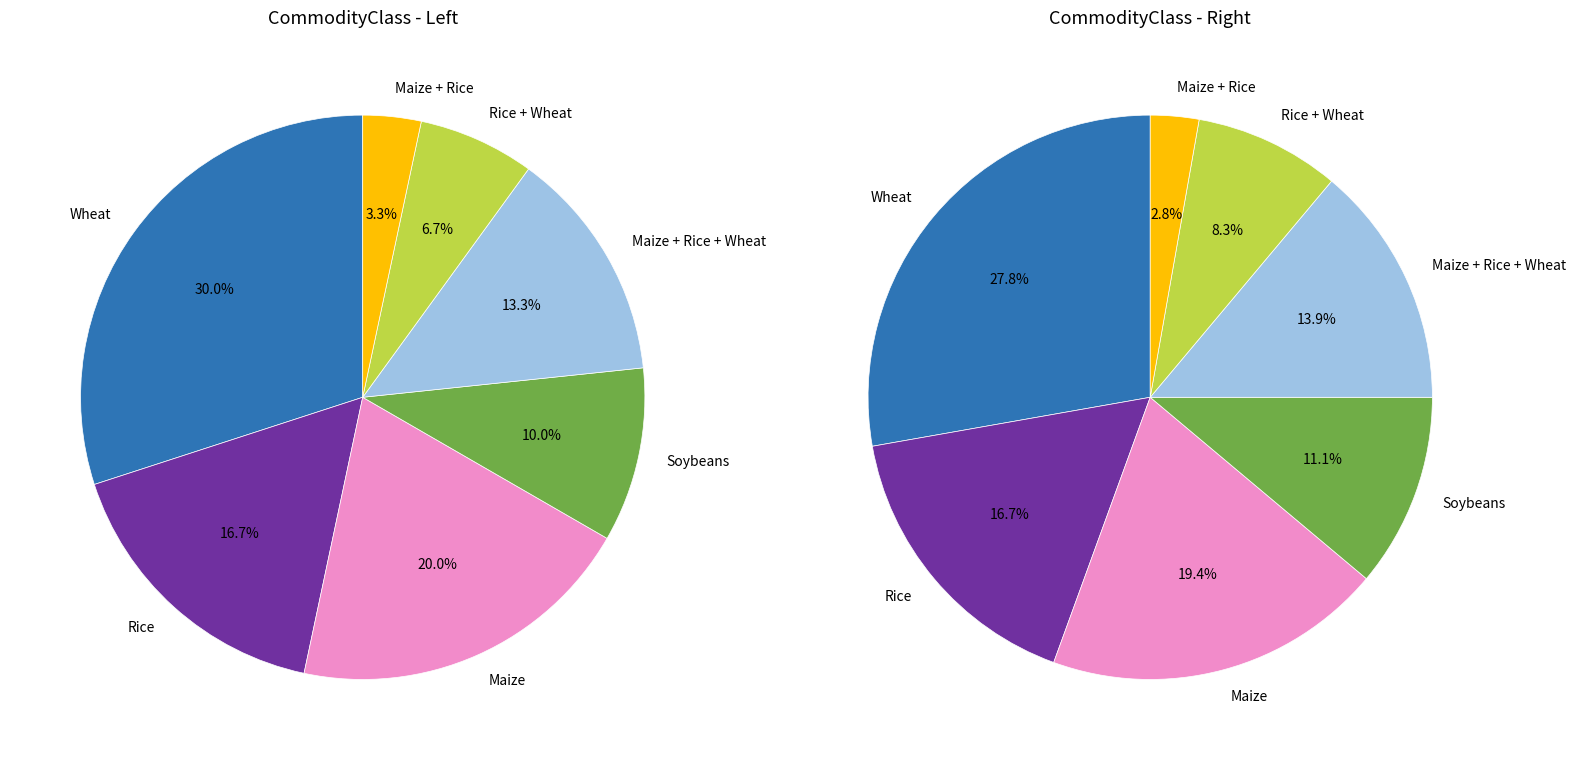

How many slices are in this pie chart?

7